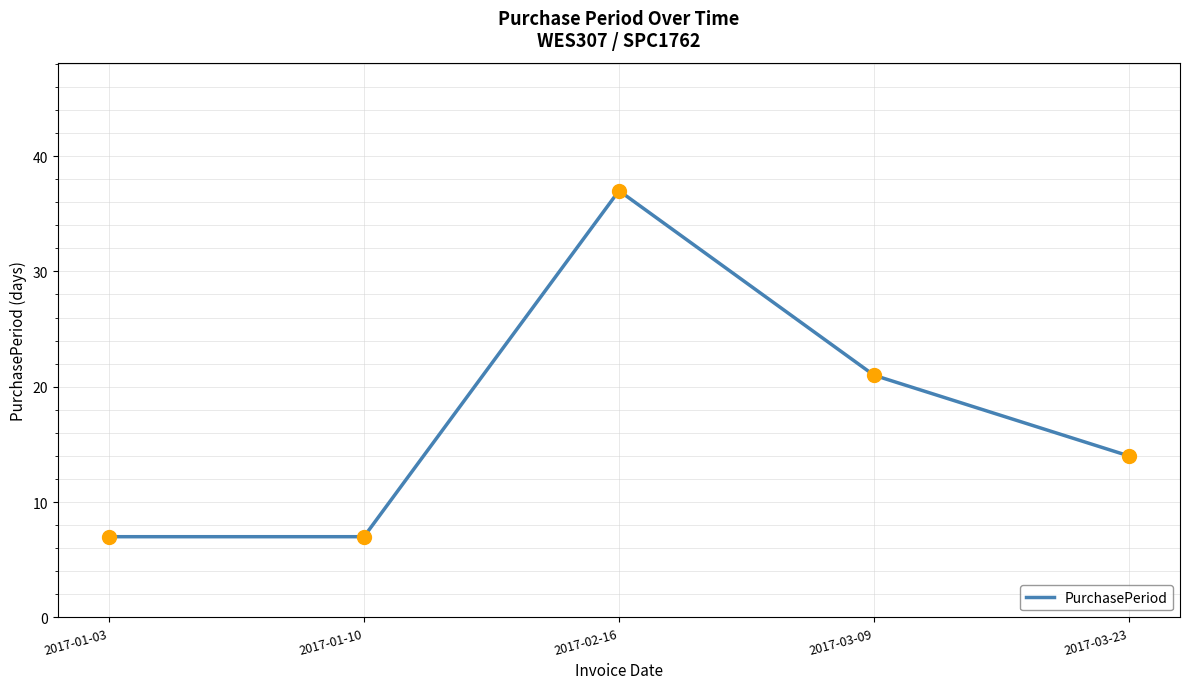

At which label is the value closest to 22?

2017-03-09